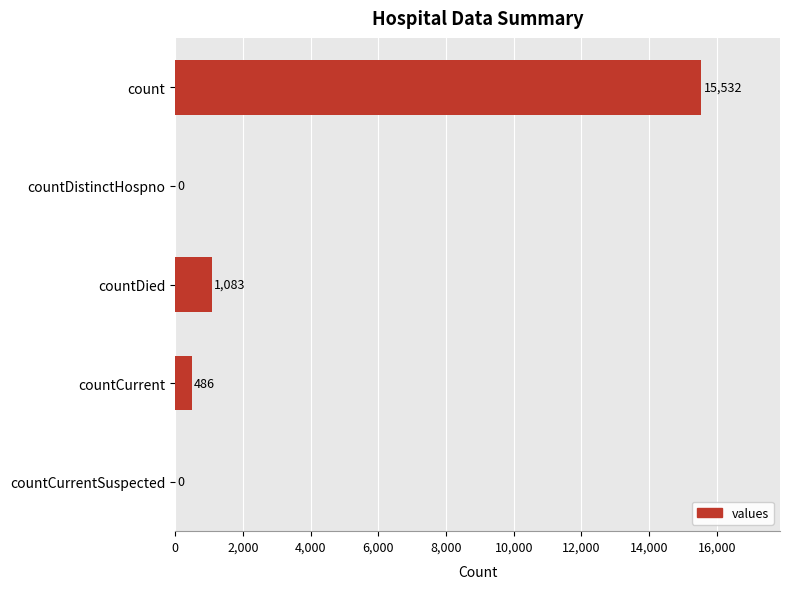

What is the sum of all values?

17101